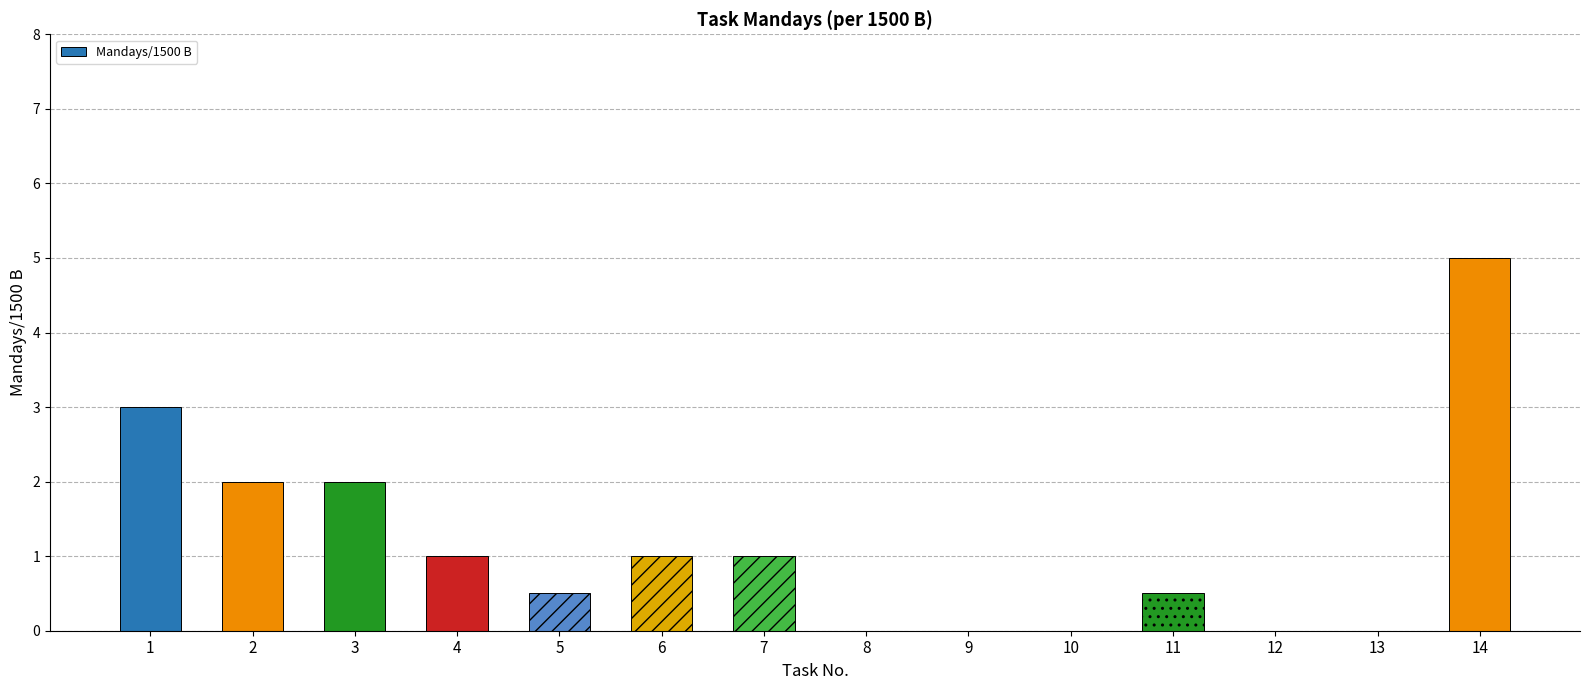

The value at 8 is 0.0. True or false?

True